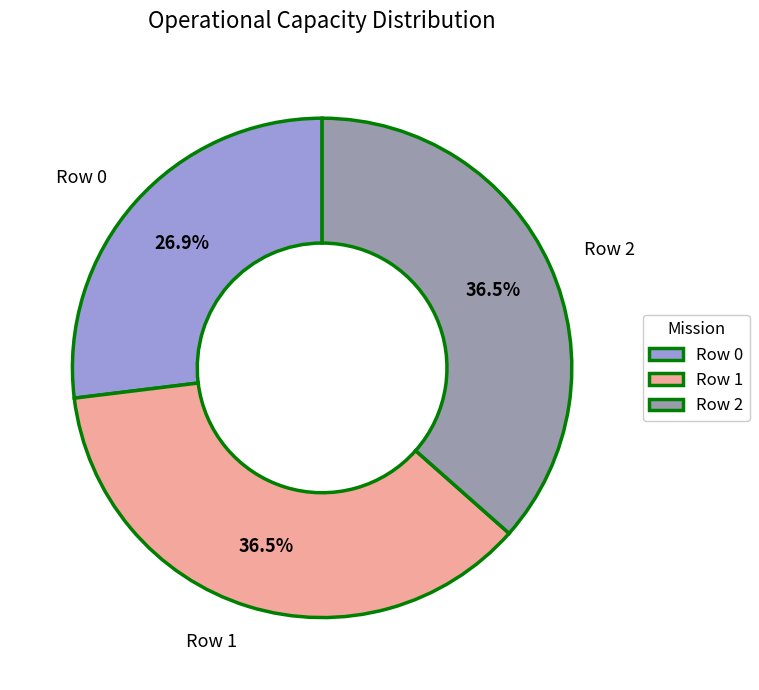

What percentage is NOT represented by Row 2?

63.5%